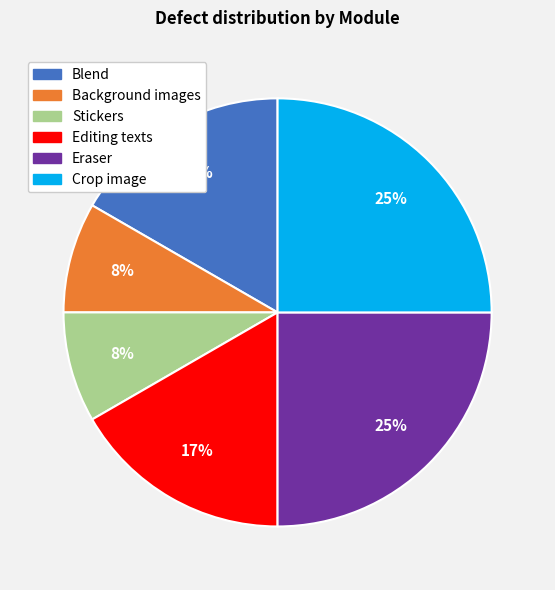

Combined, do Eraser and Blend account for over 50%?

No